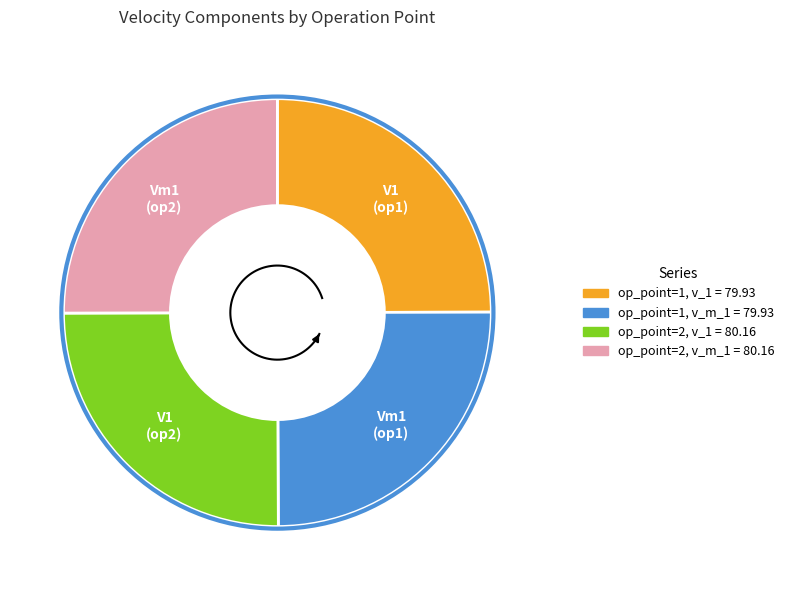

What is the smallest slice in the pie chart?

operation_point 1